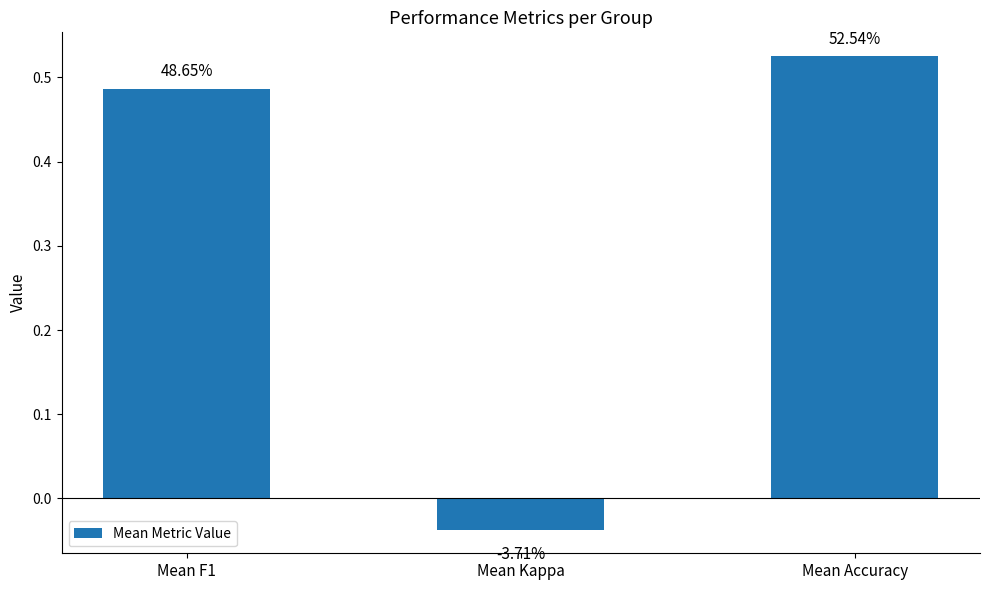

Where does the data first go above 0?

Mean F1